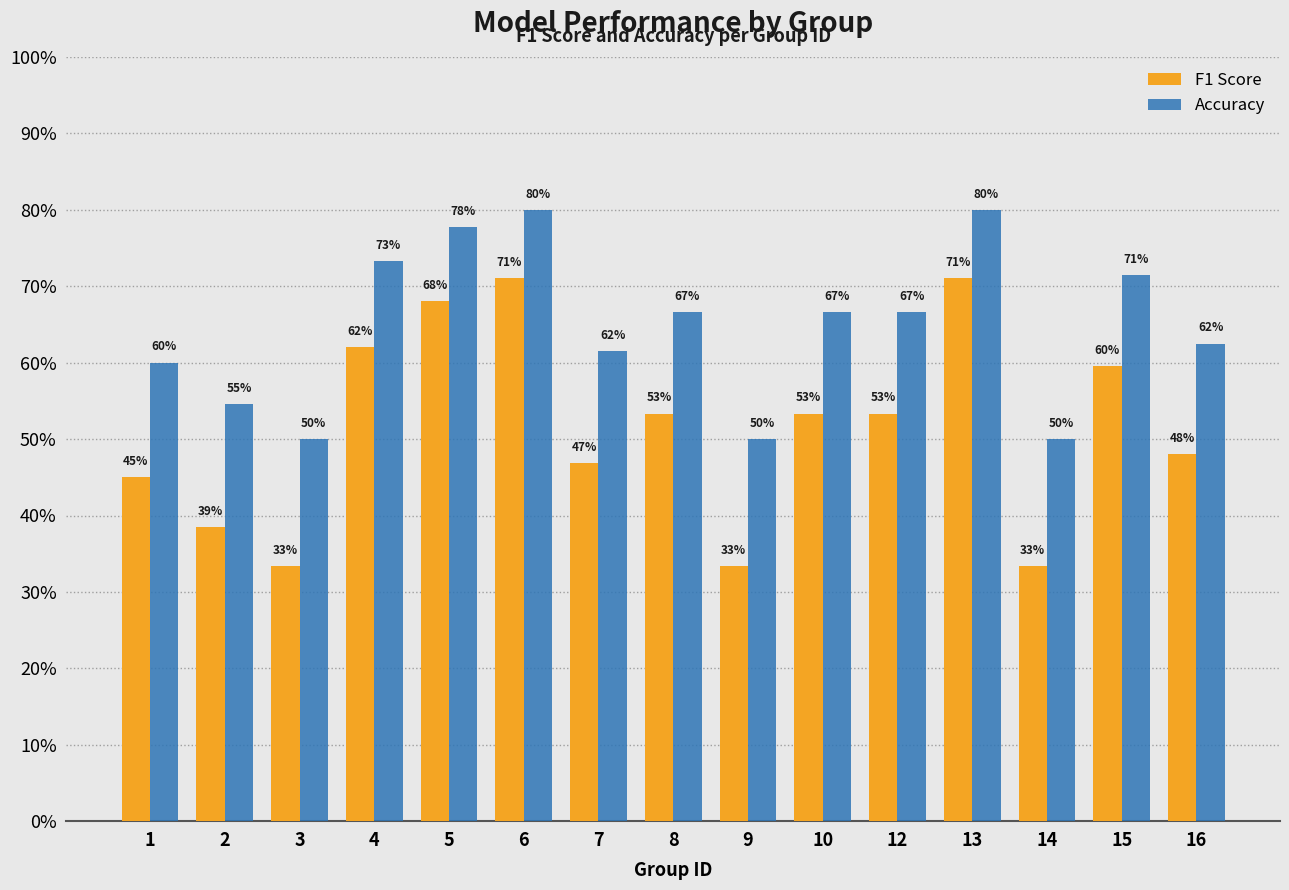

What is the average value of the Accuracy series?

0.6